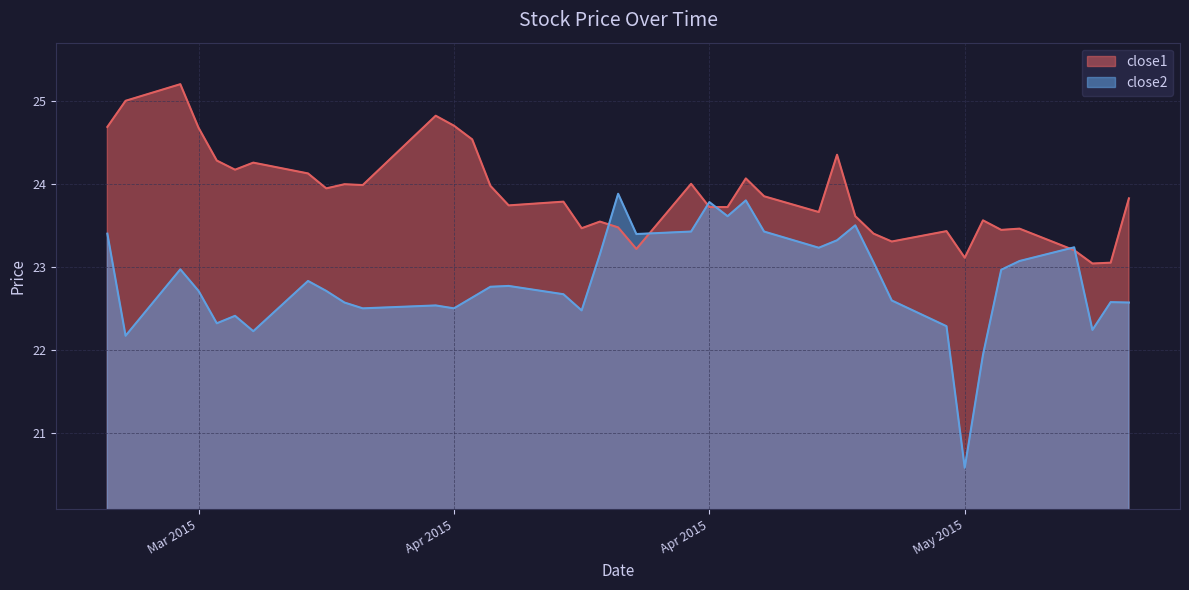

Is the value of close1 at 2015-03-19 greater than the value of close2 at 2015-04-06?

Yes